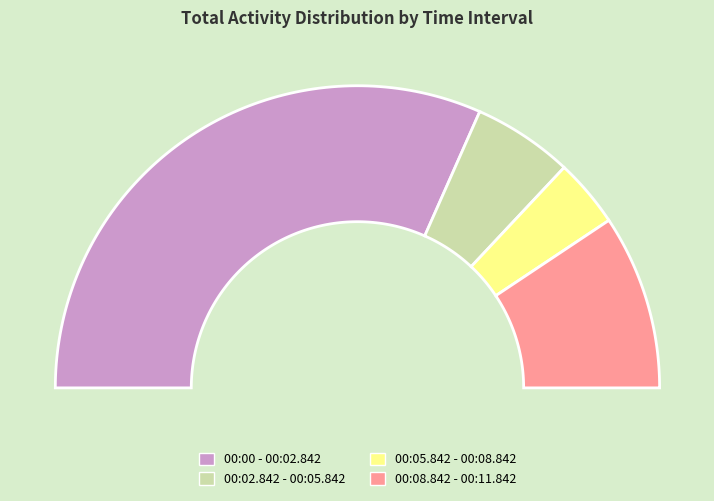

Count the number of slices in the pie.

4